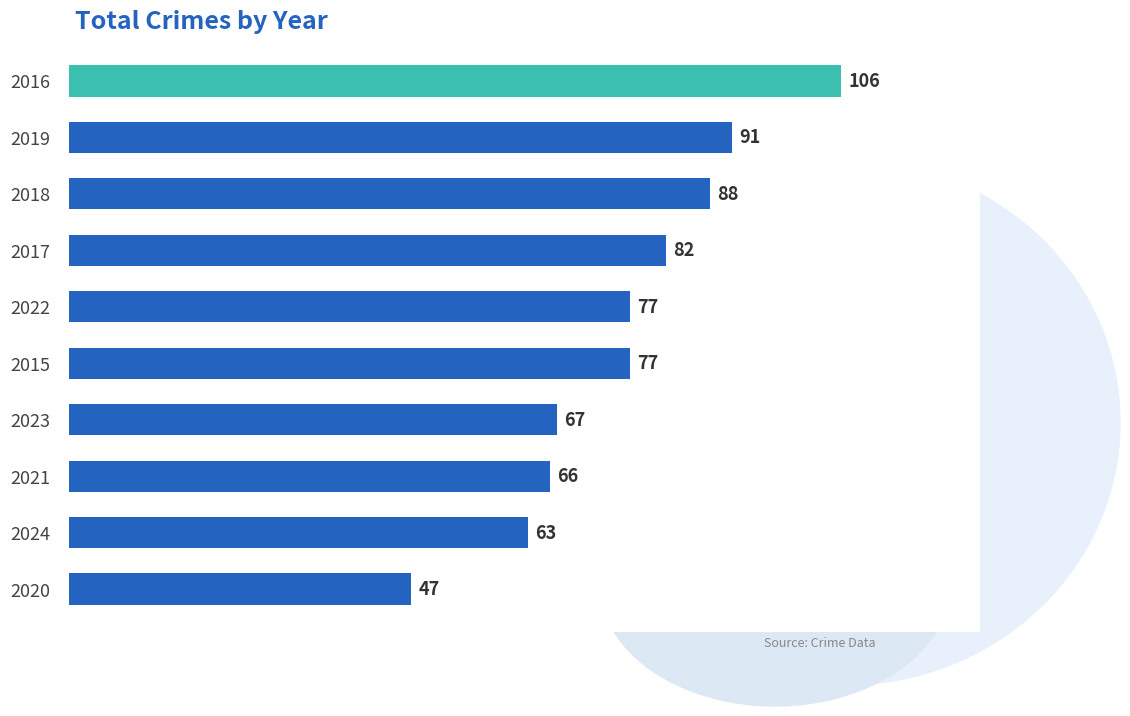

The chart shows a value of 77 at 2015. True or false?

True